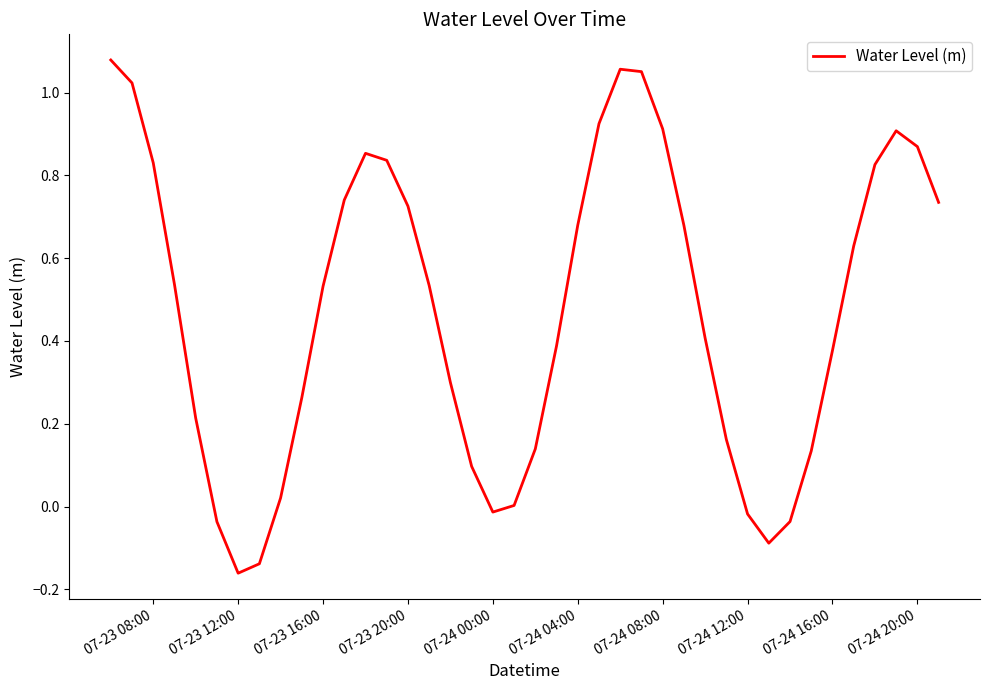

What is the difference between the maximum and minimum values?

1.2